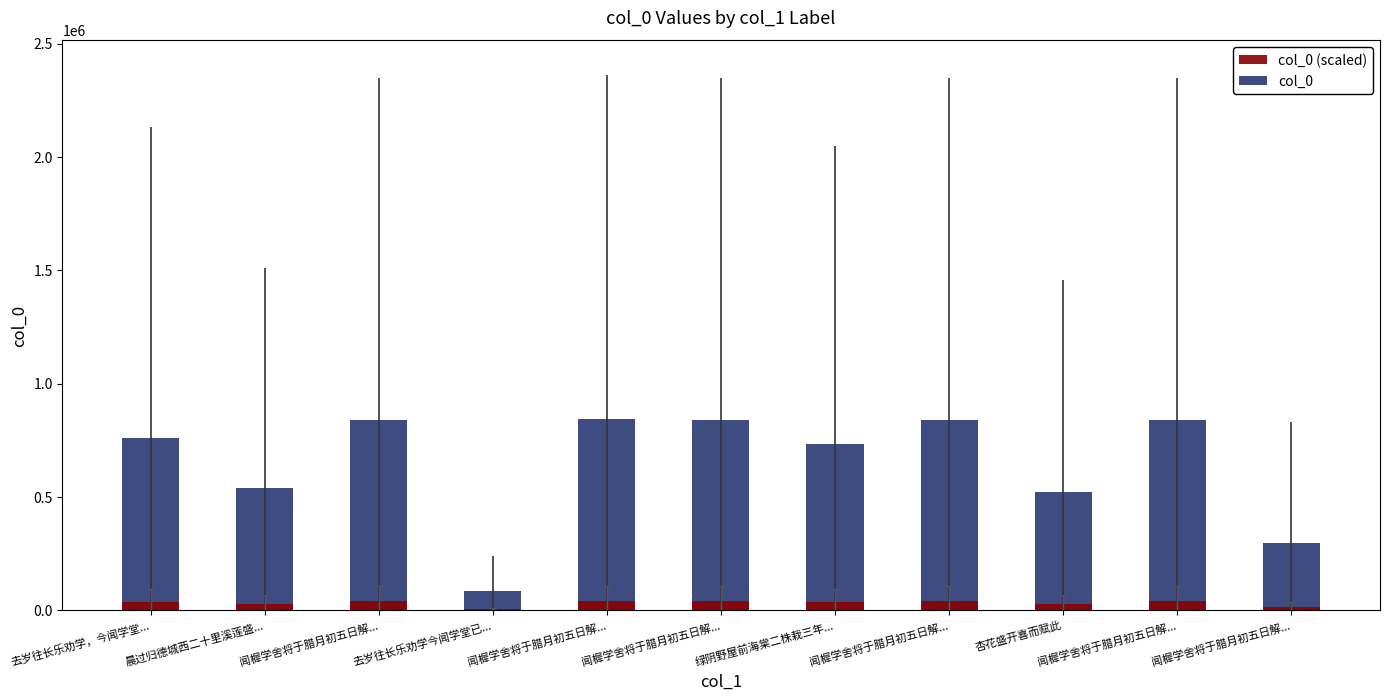

Which category has the lowest value in the col_0 series?

去岁往长乐劝学今闻学堂已...